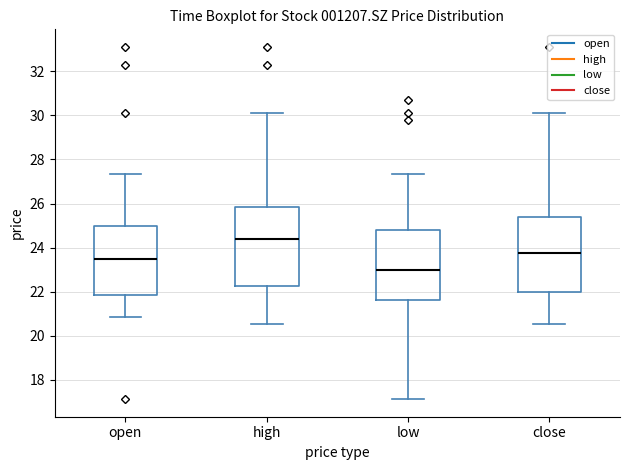

Where does the median line of the box for open sit on the y-axis? The values are not printed on the chart, so give them approximately, as read against the axis.

23.4